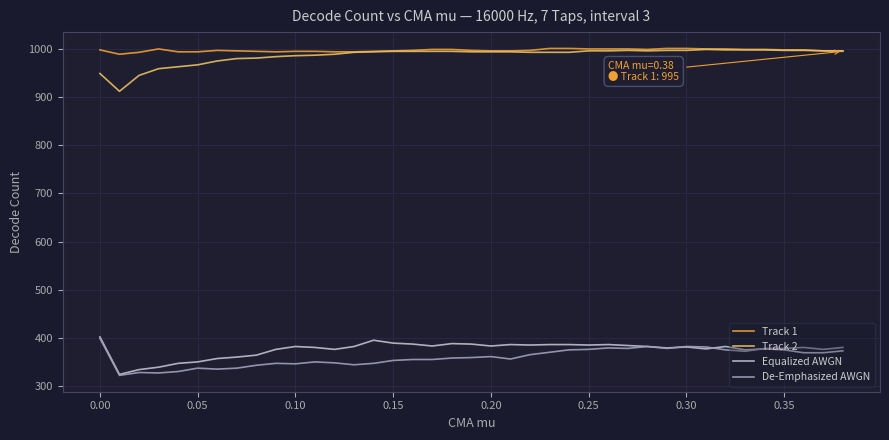

True or false: Track 1 and Equalized AWGN cross at least once.

False